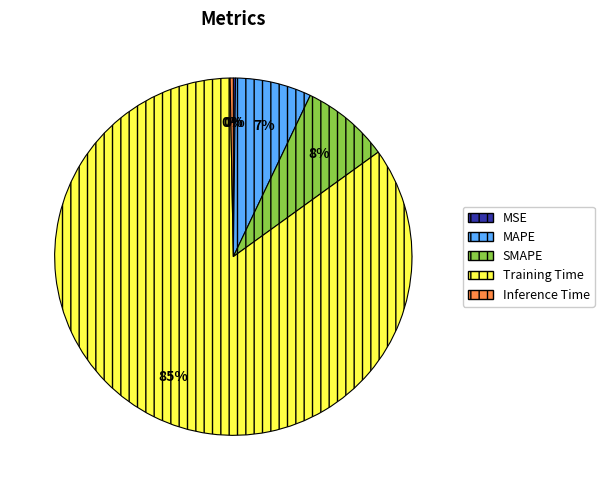

Is it true that Training Time is 85% of the pie?

True